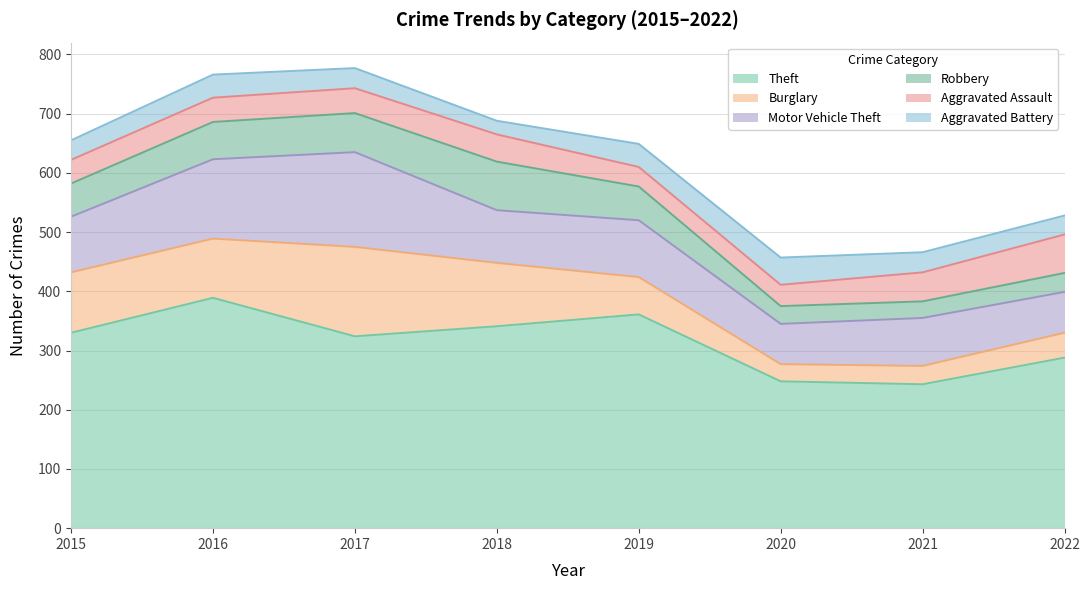

Where does the Robbery series first go above 57?

2016